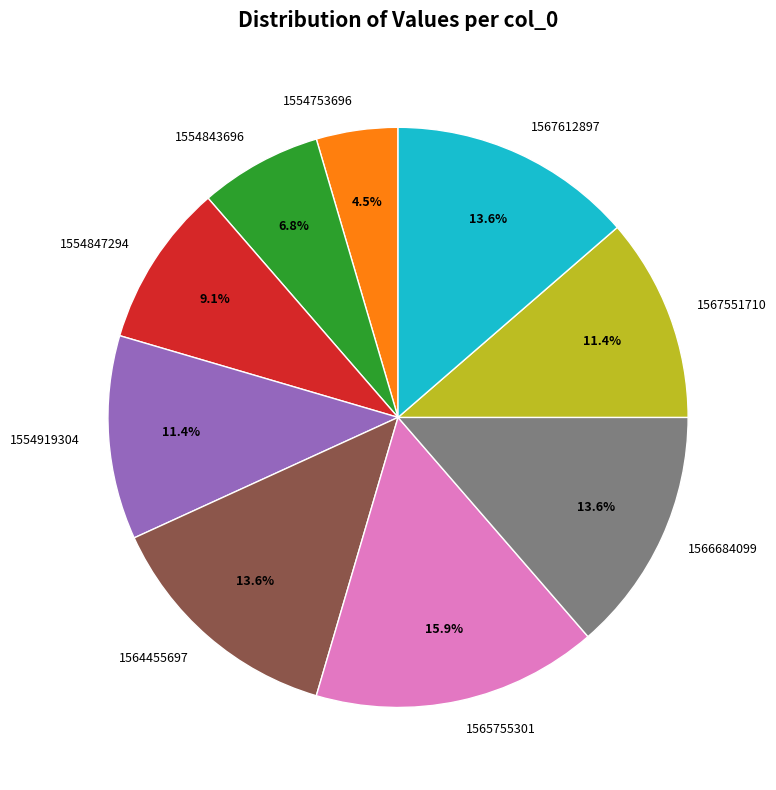

To the nearest percent, what is the difference between the 1554919304 and 1565755301 slice percentages?

5%